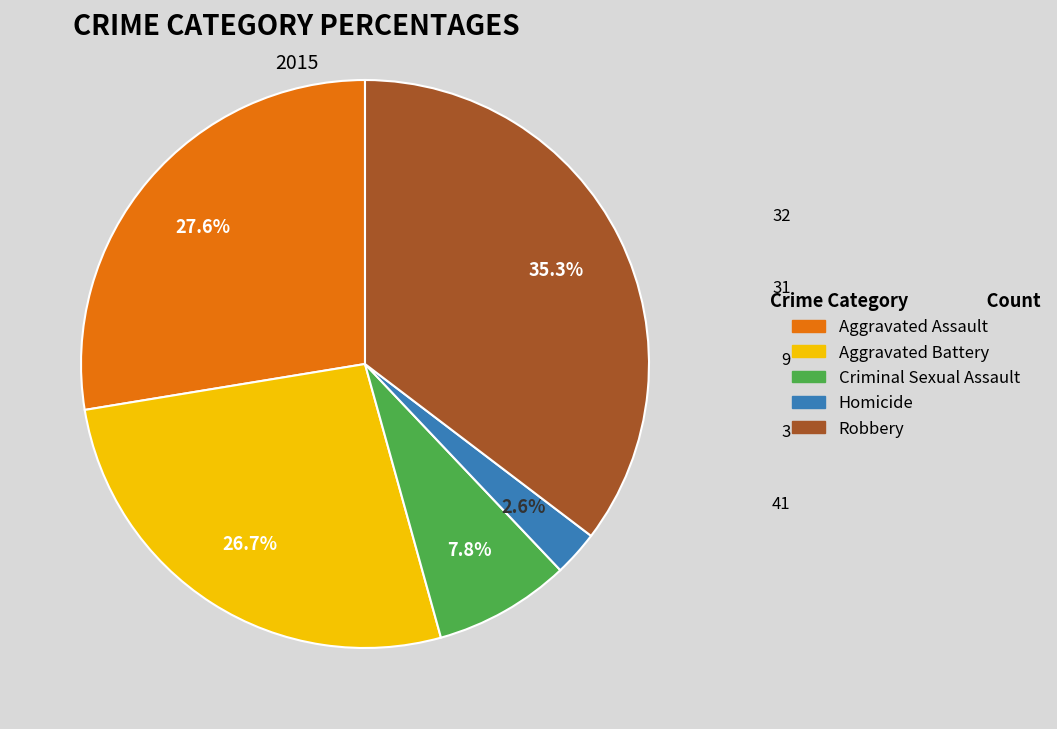

Rank the categories by value from lowest to highest.

Homicide, Criminal Sexual Assault, Aggravated Battery, Aggravated Assault, Robbery